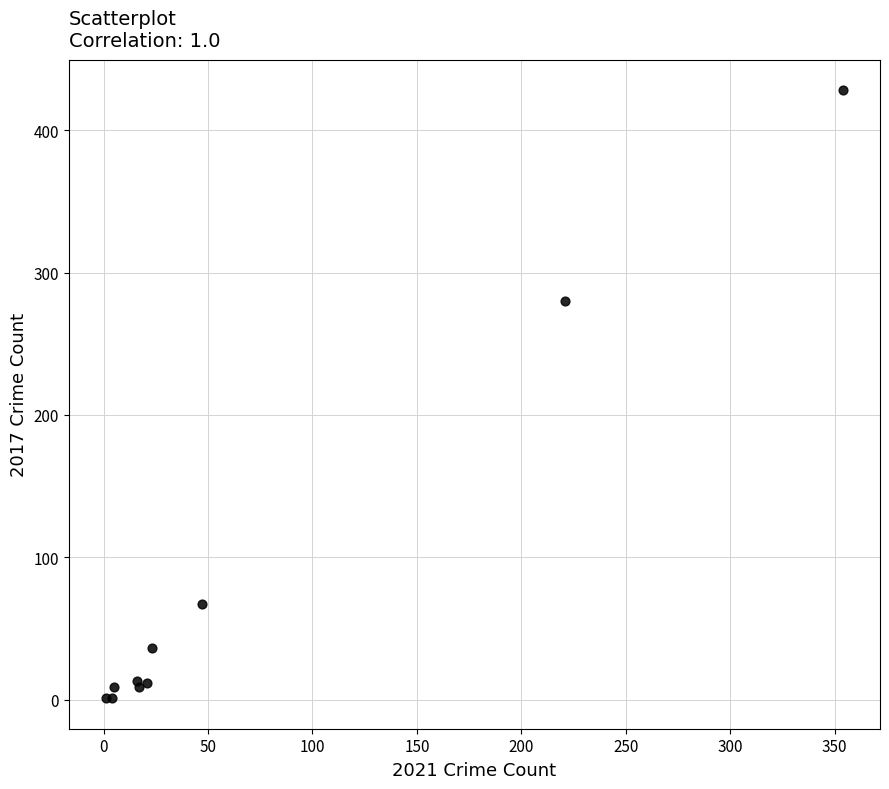

What Y value in the scatter plot is closest to 214?

280